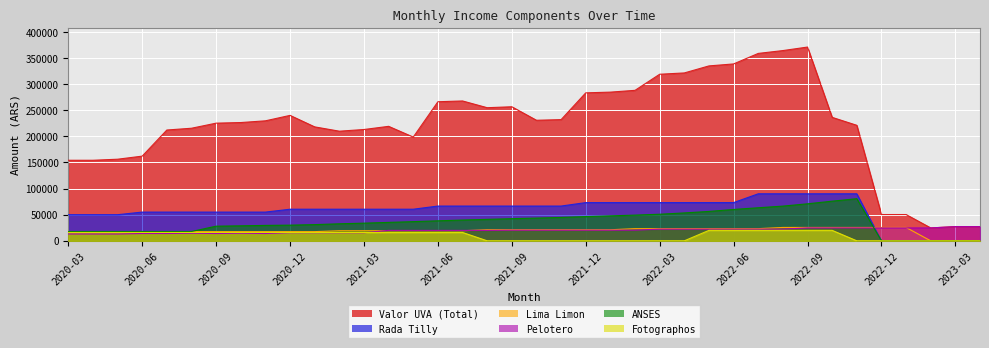

At how many categories does at least one series exceed 117066?

33